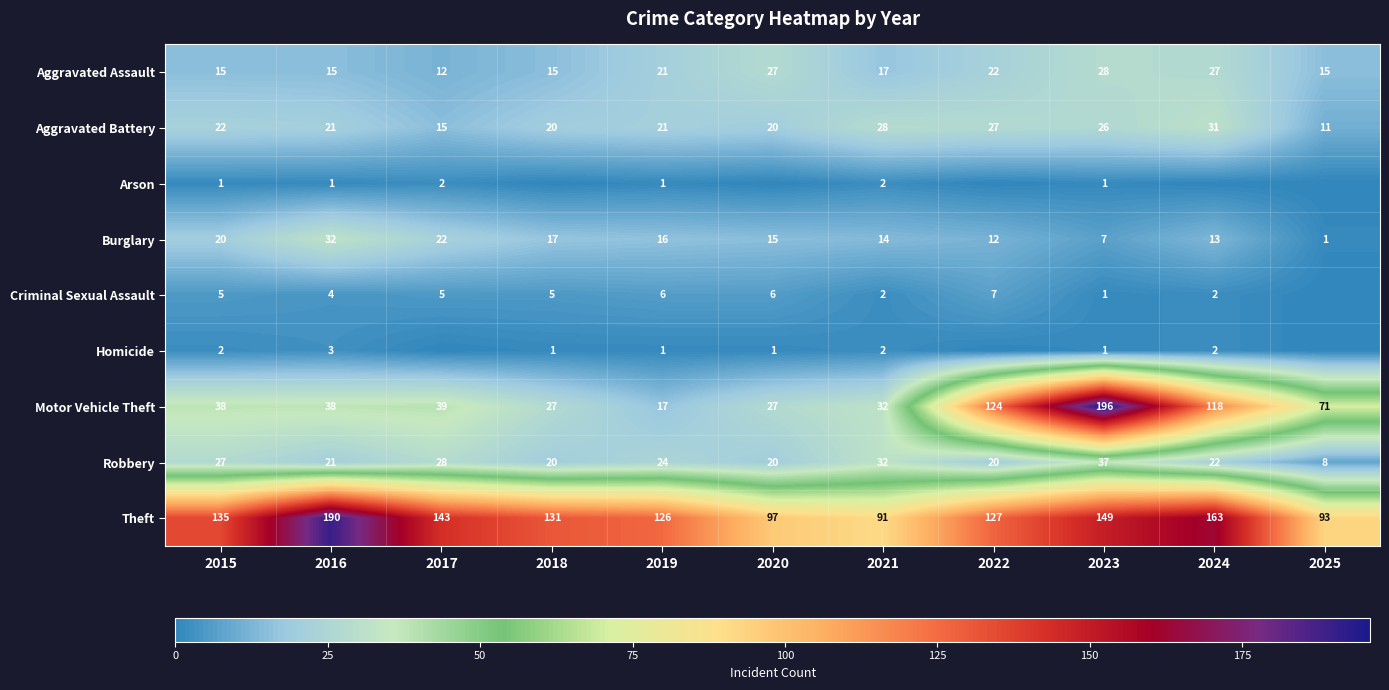

The Burglary series shows 10 at 2016. True or false?

False